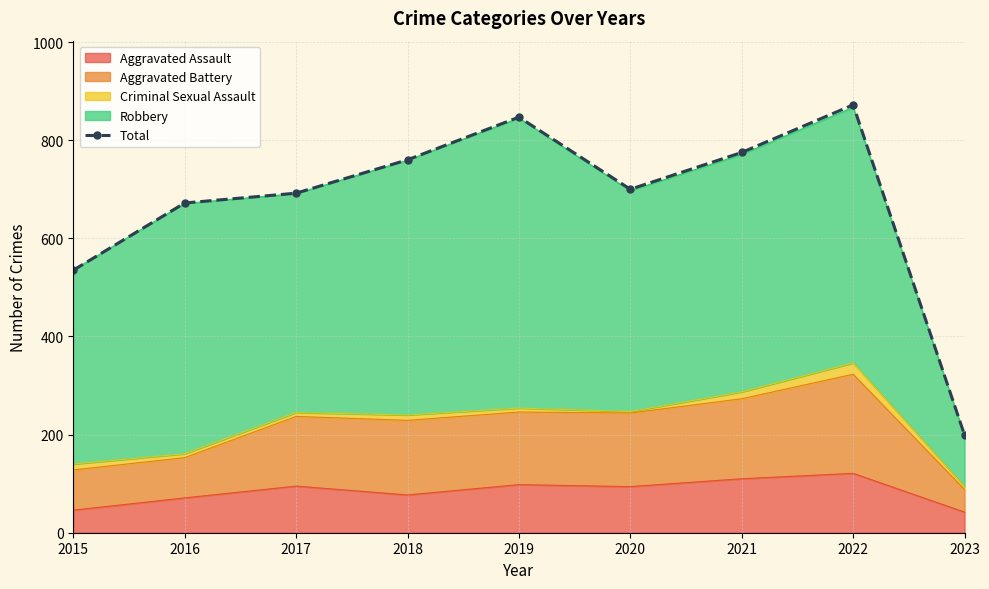

At which label is the value closest to 535?

2015